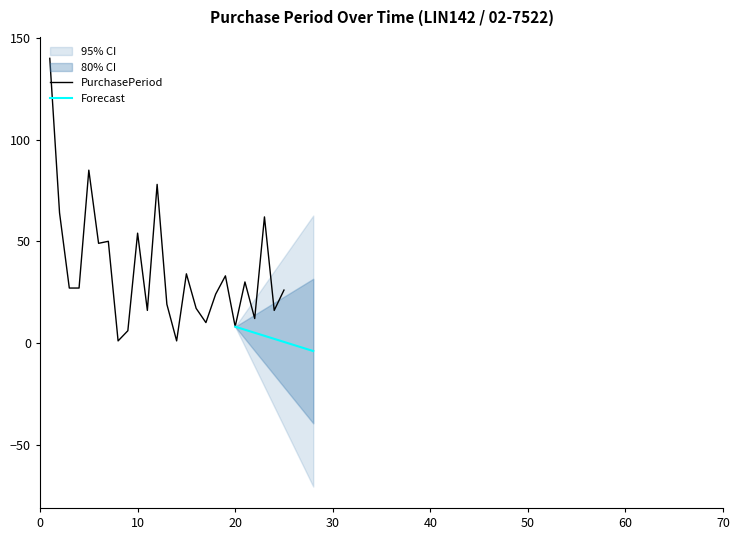

What is the highest value of the PurchasePeriod series?

140